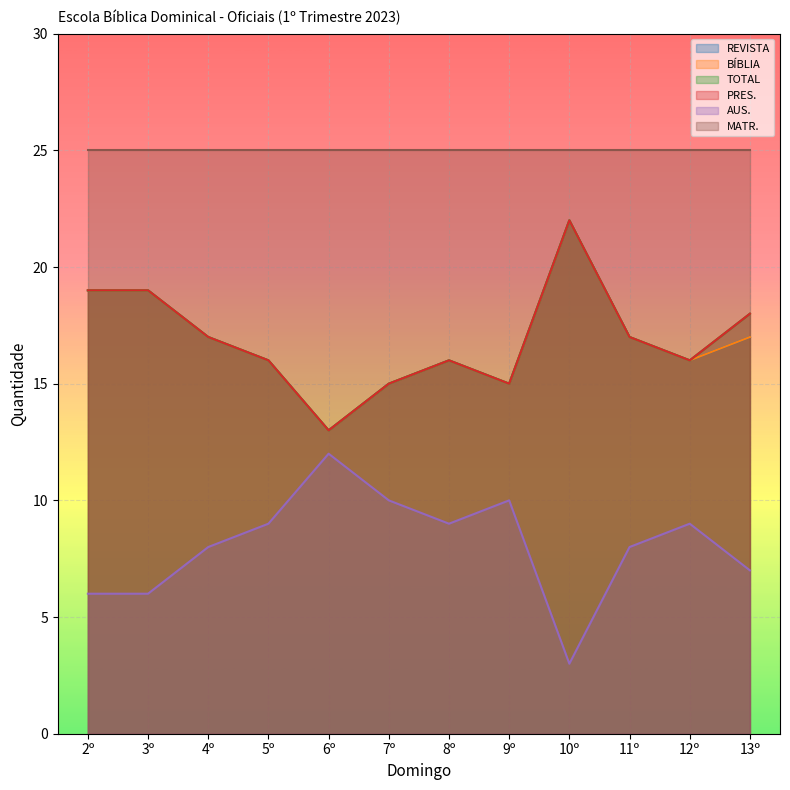

Where is the first local maximum for BÍBLIA?

8º